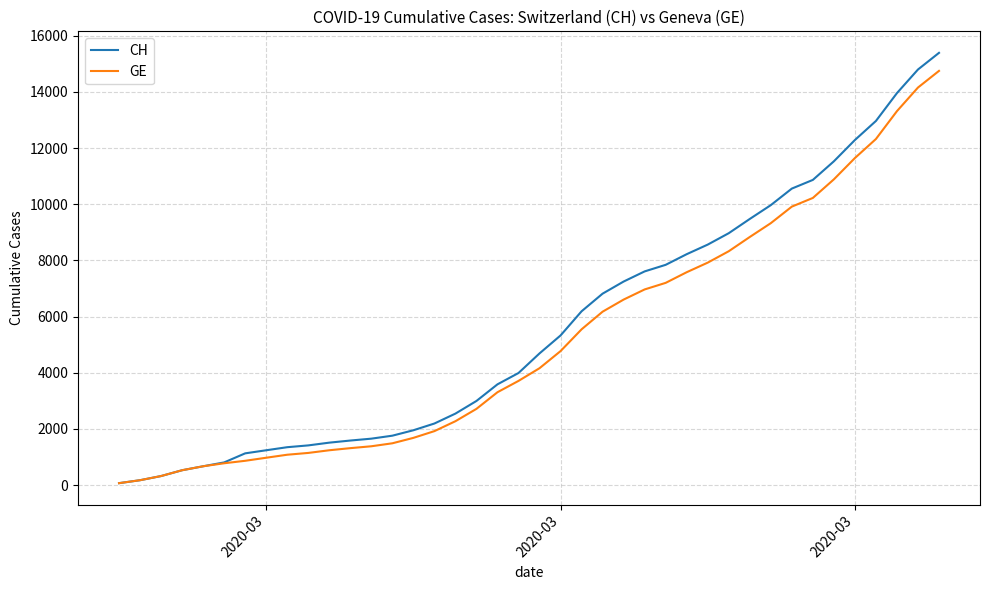

How many series are shown in this chart?

2